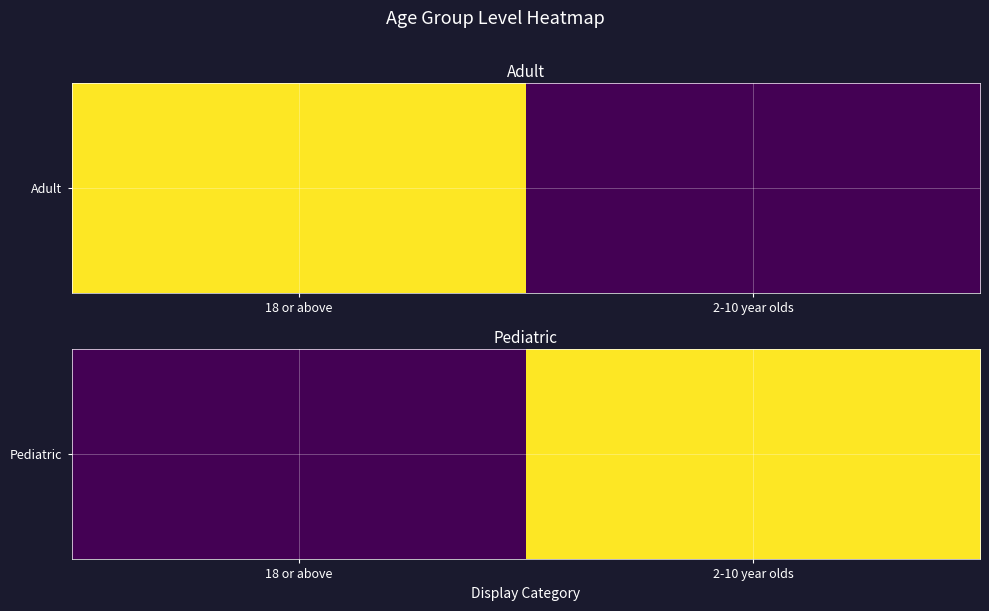

What is the difference between the values at 2-10 year olds and 18 or above?

1